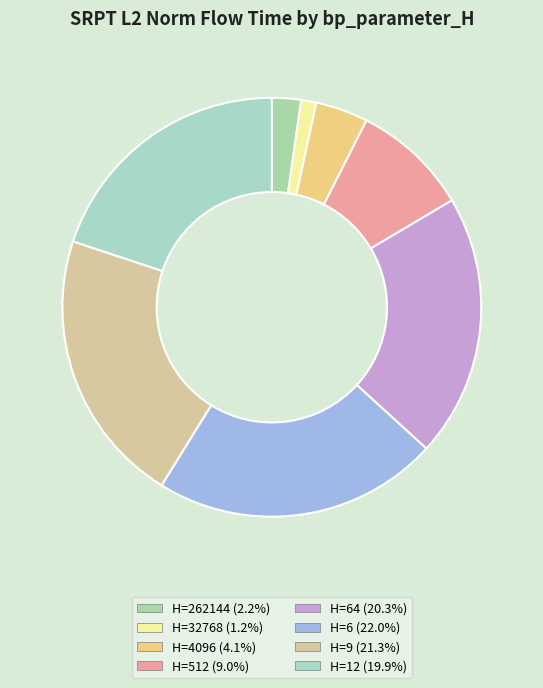

What is the largest slice in the pie chart?

6